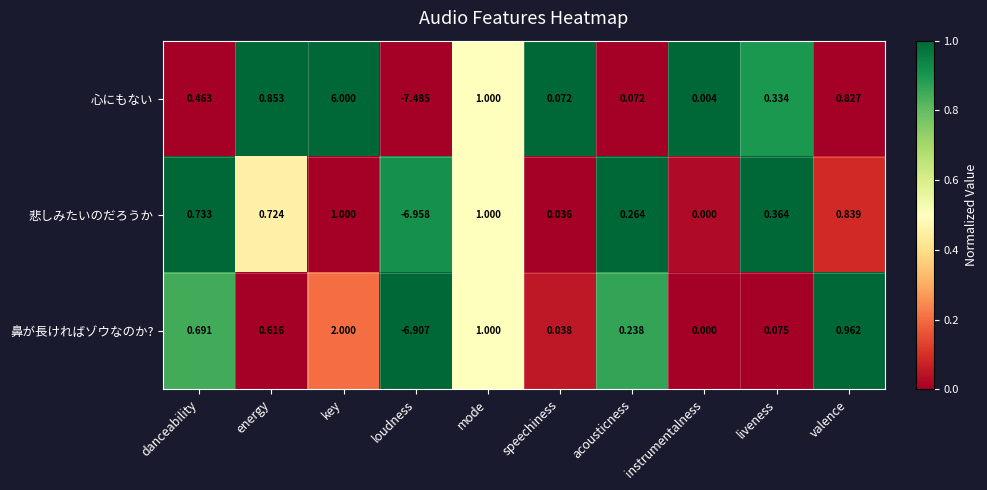

How many data points does each series have?

10